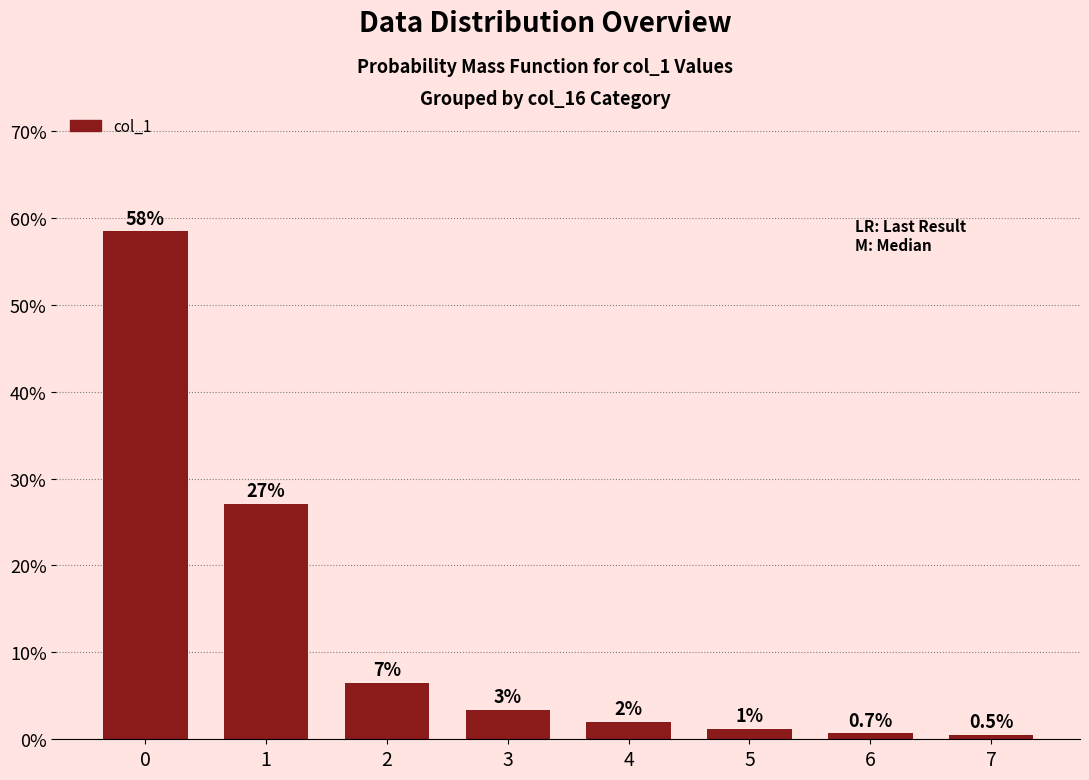

What is the minimum value shown in the chart?

0.5